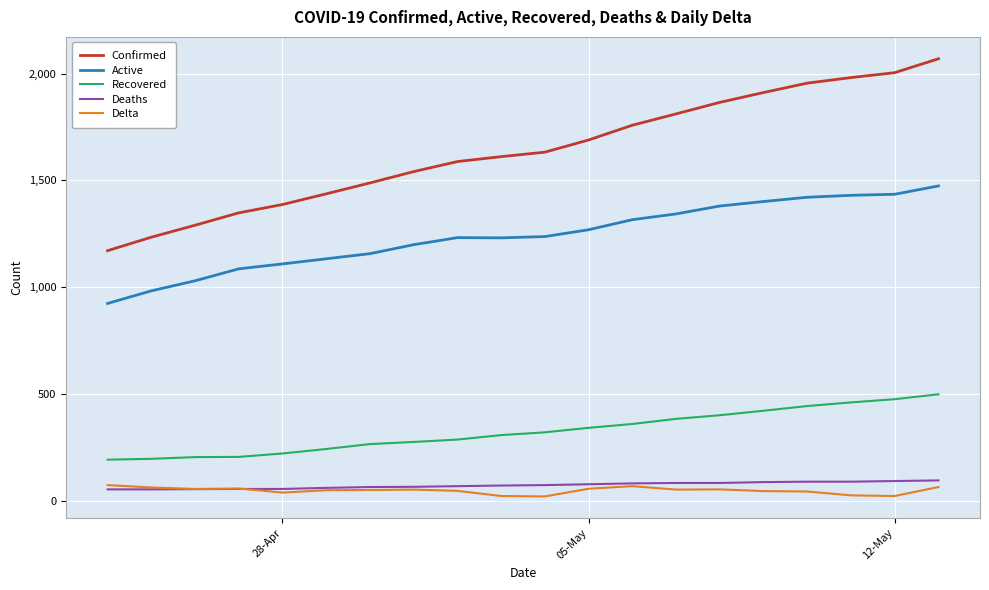

True or false: Active and Deaths intersect in this chart.

False